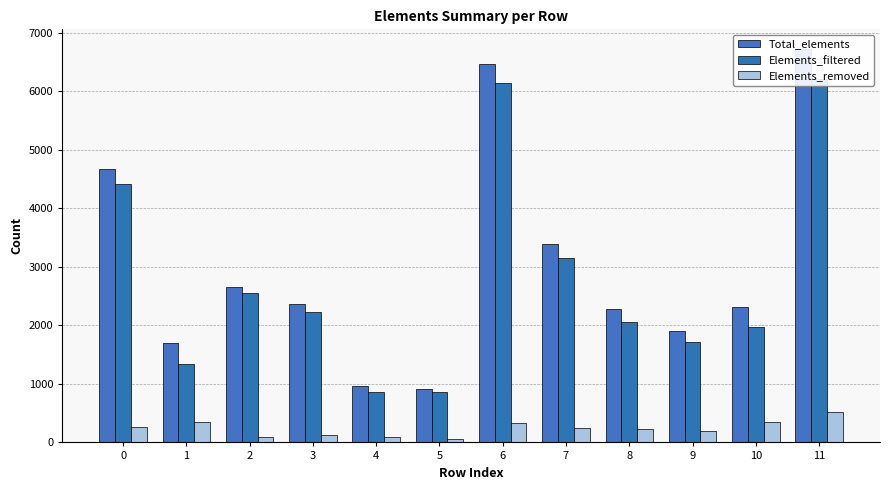

Where is Elements_filtered nearest to the value 3534?

7